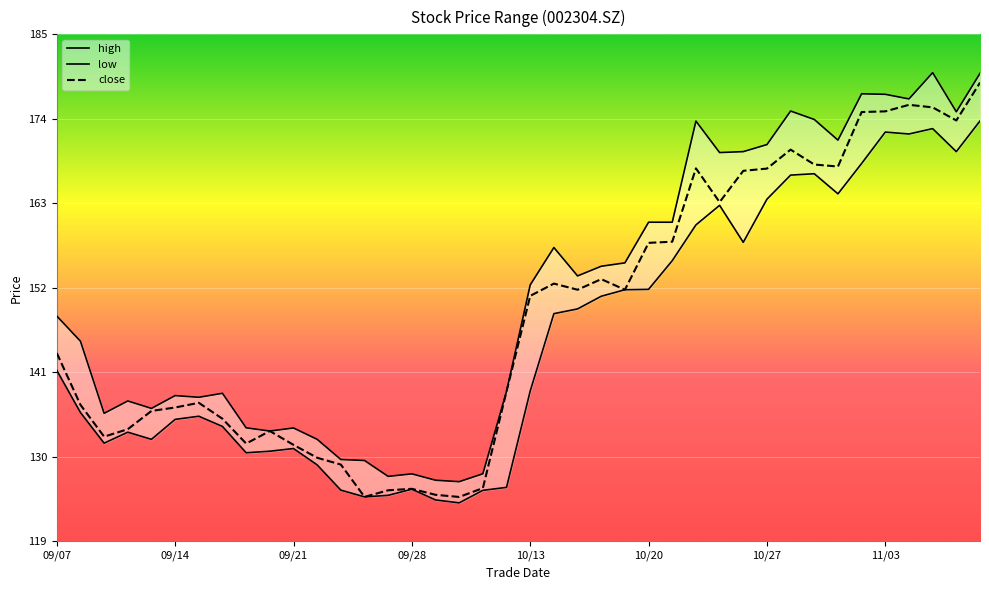

What is the sum of the low values at 20200911 and 20200909?

264.5